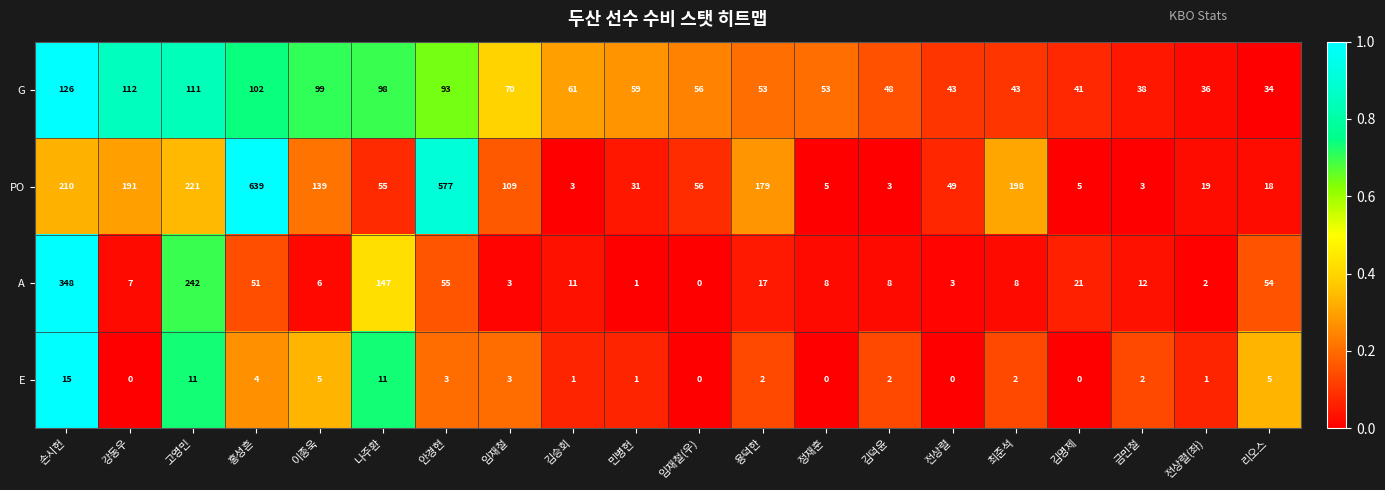

At which label does PO reach its peak?

홍성흔